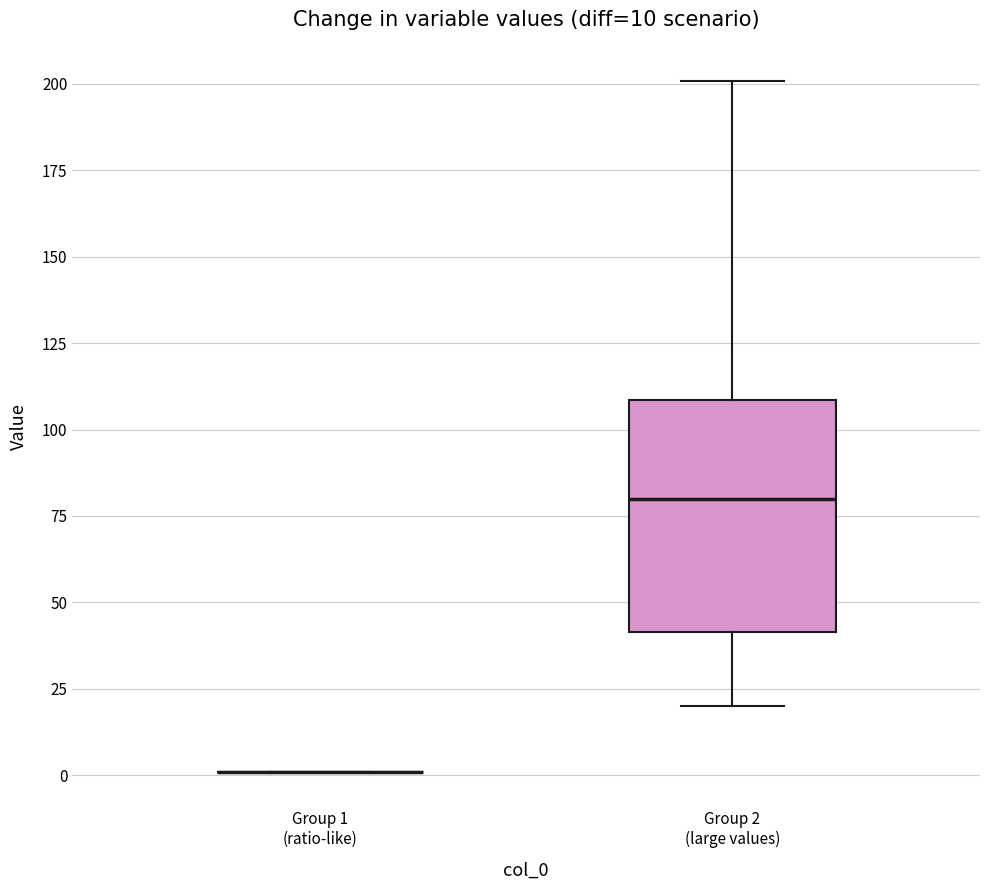

Comparing the boxes themselves (not the whiskers), which one is the tallest?

Group 2 (large values)